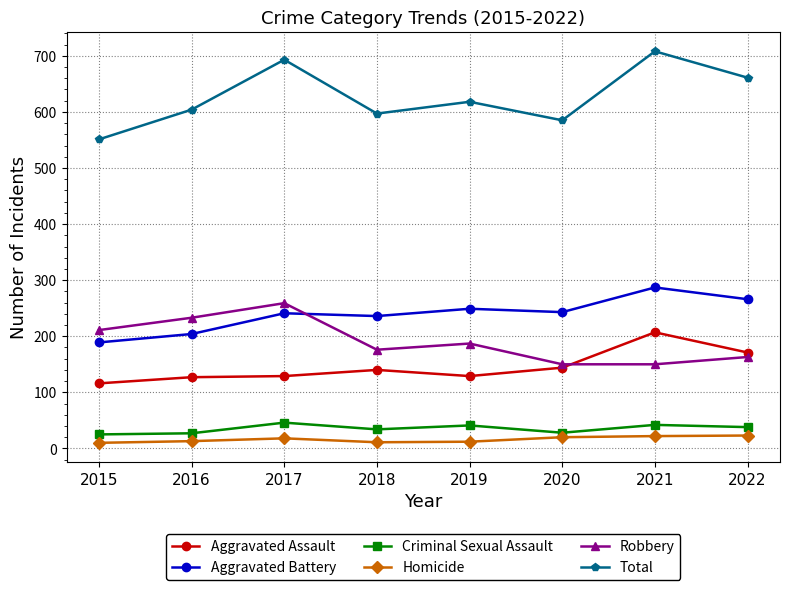

What is the minimum value for Aggravated Battery?

189